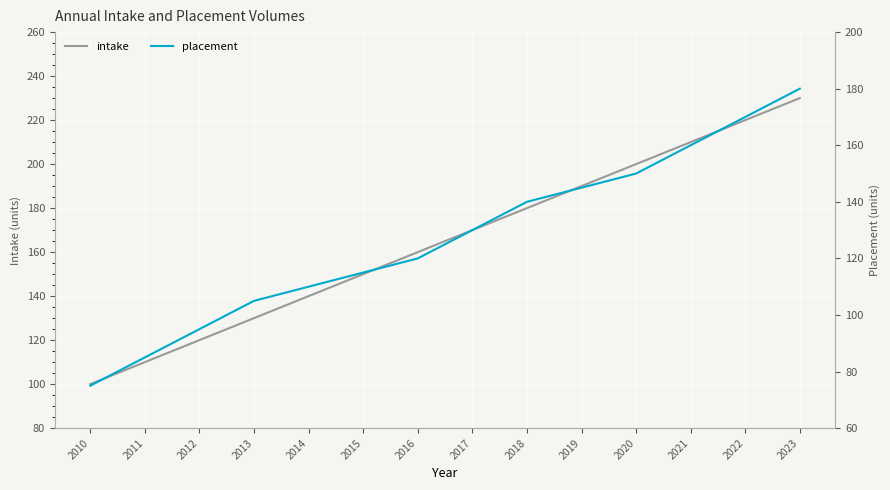

Does the chart display data point markers on the line(s)?

No